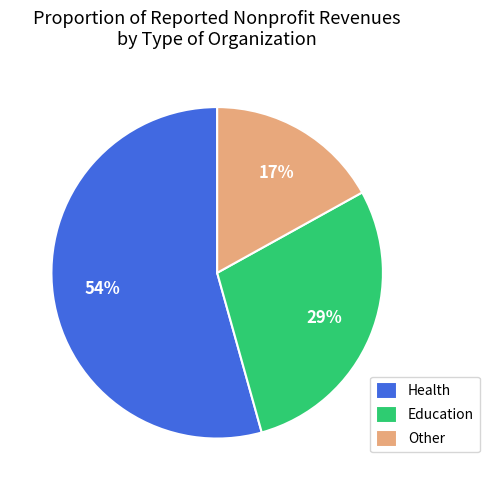

Is the sum of Education and Health greater than half?

Yes